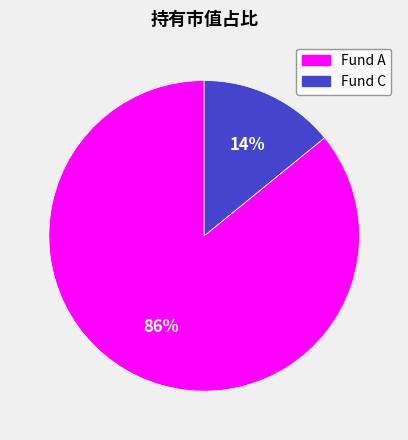

To the nearest percent, what is the difference between the largest and smallest slice percentages?

72%